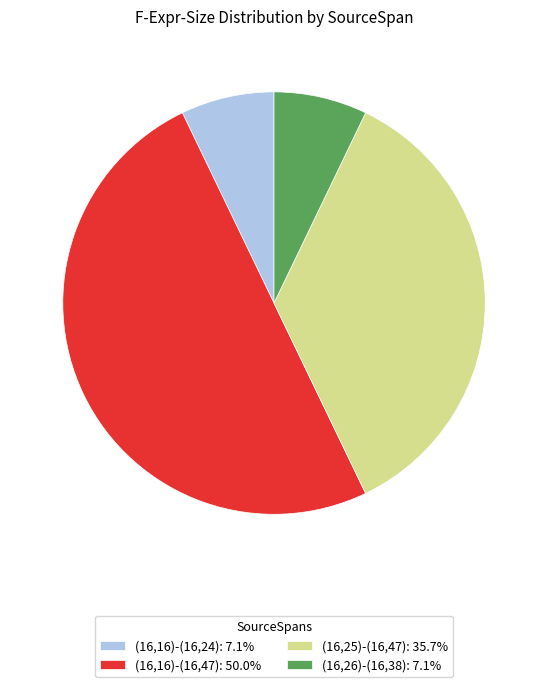

Do (16,16)-(16,47): 50.0% and (16,16)-(16,24): 7.1% together represent more than half of the pie?

Yes